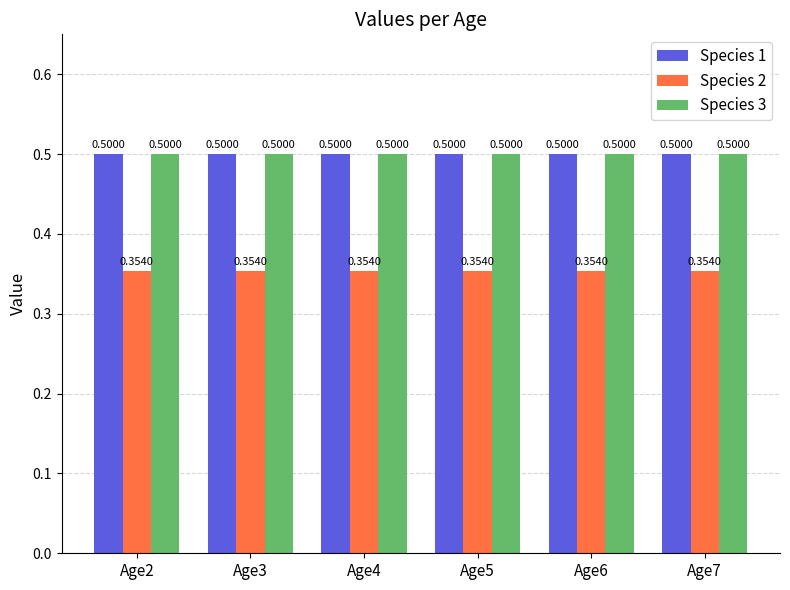

What is the maximum value shown in the chart?

0.5